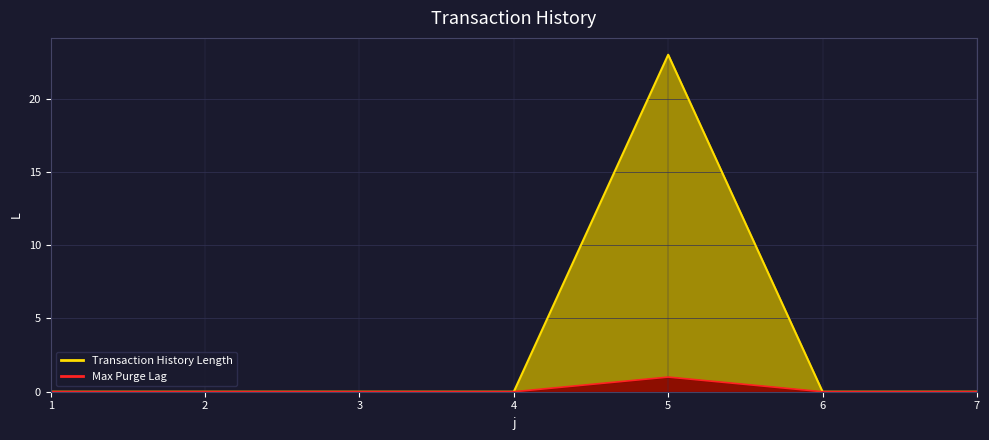

What are all the series names shown in the legend?

Transaction History Length, Max Purge Lag